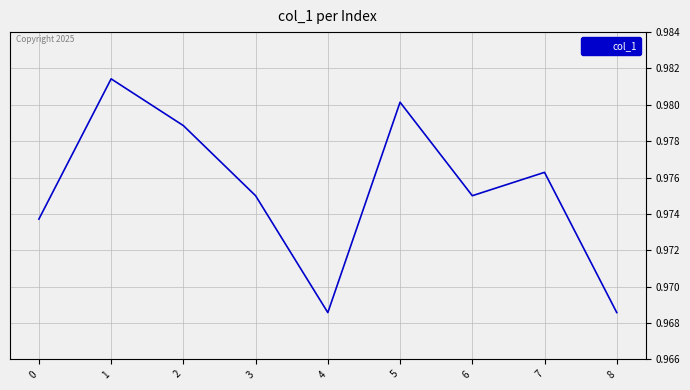

What is the value of the 9th point from the left?

1.0